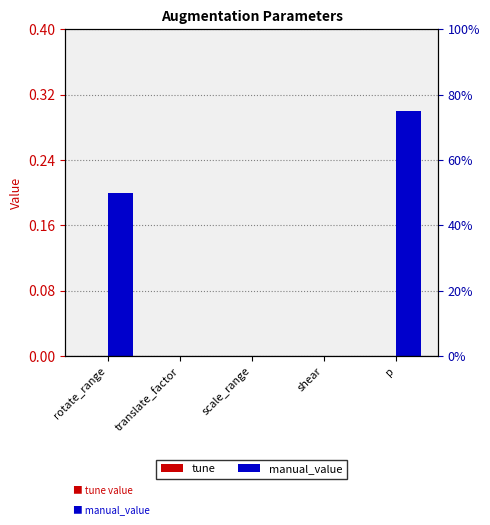

Rank the categories by manual_value value from highest to lowest.

p, rotate_range, translate_factor, scale_range, shear